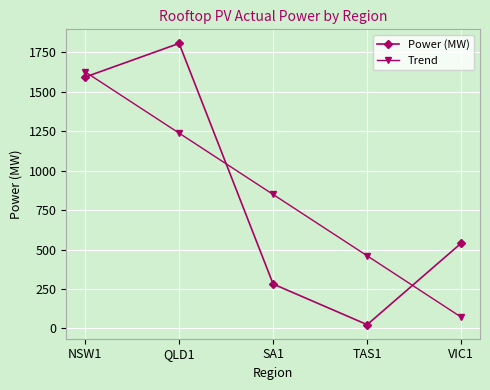

What is the difference between the highest and lowest values at TAS1?

435.9